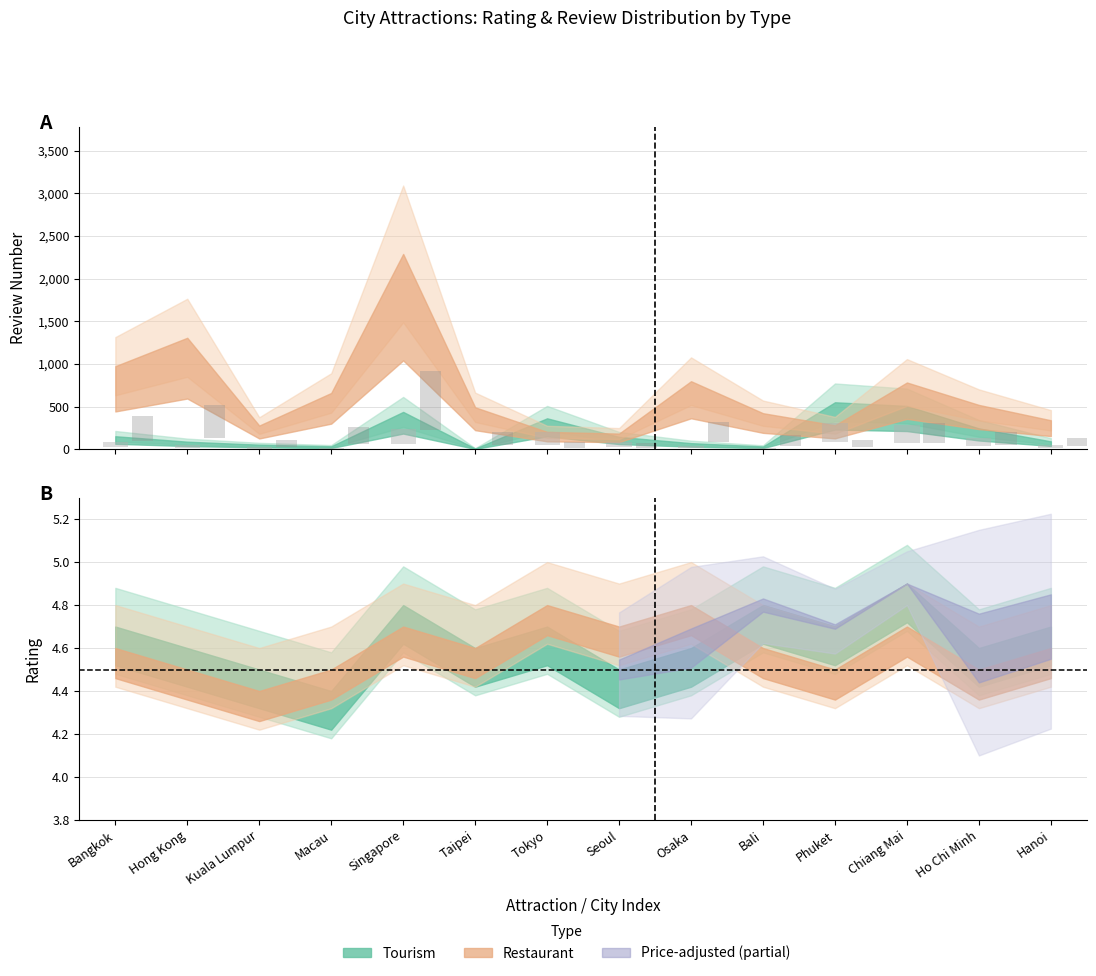

What is the average value of the Tourism_review_count series?

79.7